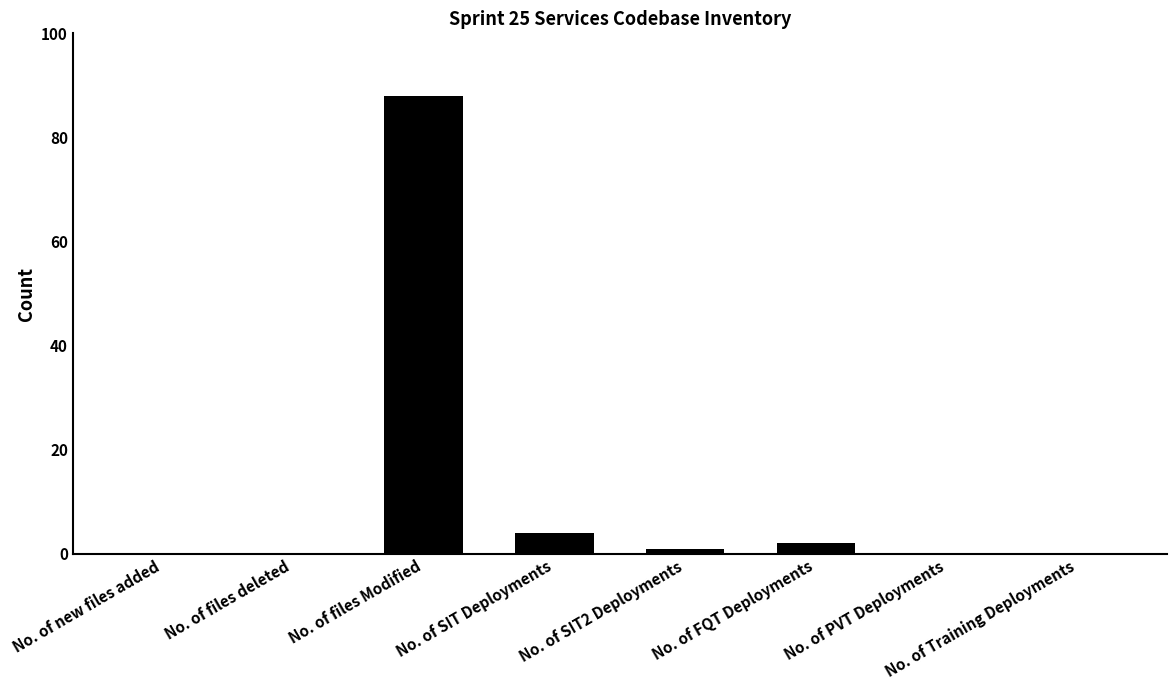

Reading left to right, transcribe all the data shown in this chart.

0	0	88	4	1	2	0	0